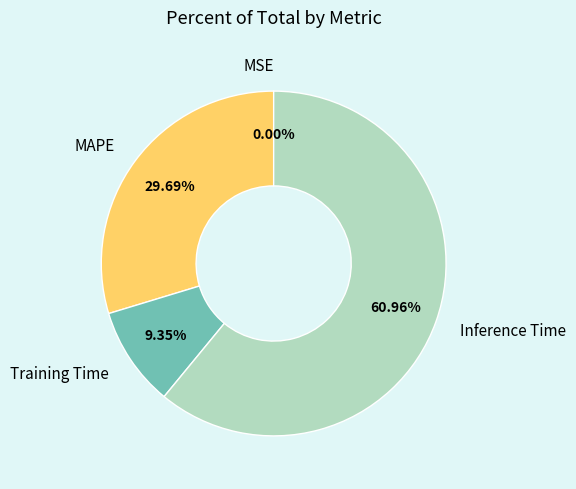

How much of the chart is everything except MAPE?

70.3%